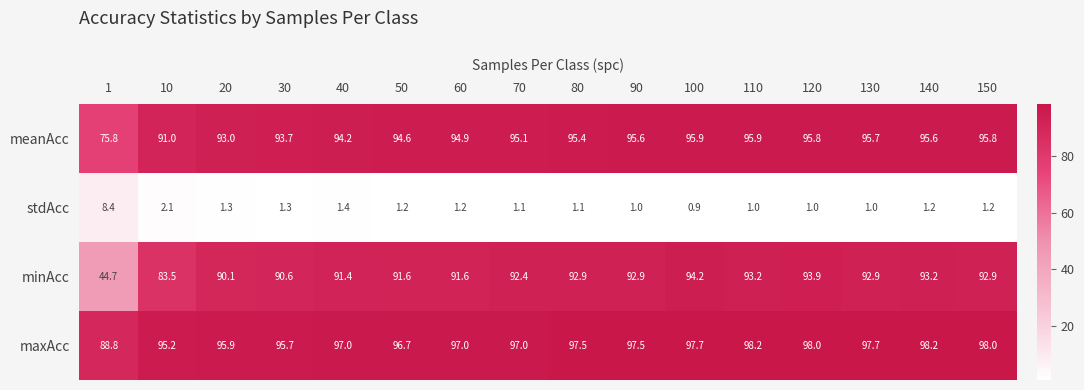

What is the difference between the second highest and second lowest values in the minAcc series?

10.4